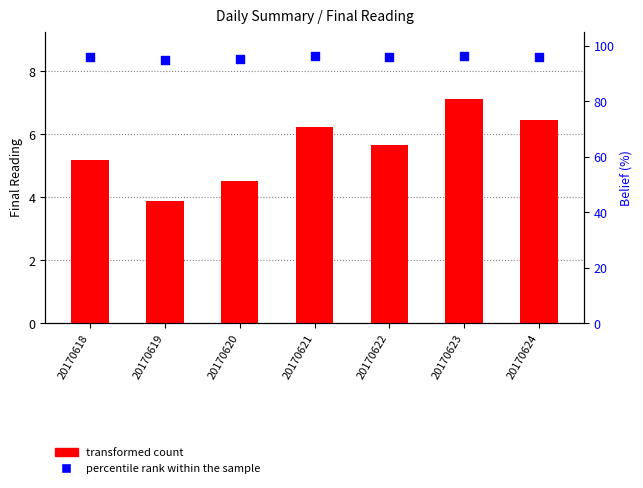

Is the value of transformed count at 20170624 greater than the value of percentile rank within the sample at 20170618?

No